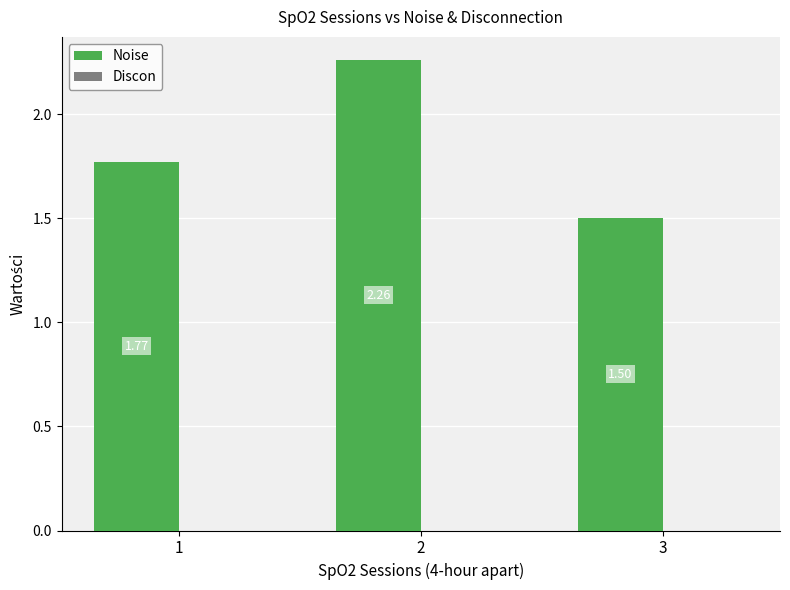

Count the number of data series in this chart.

1